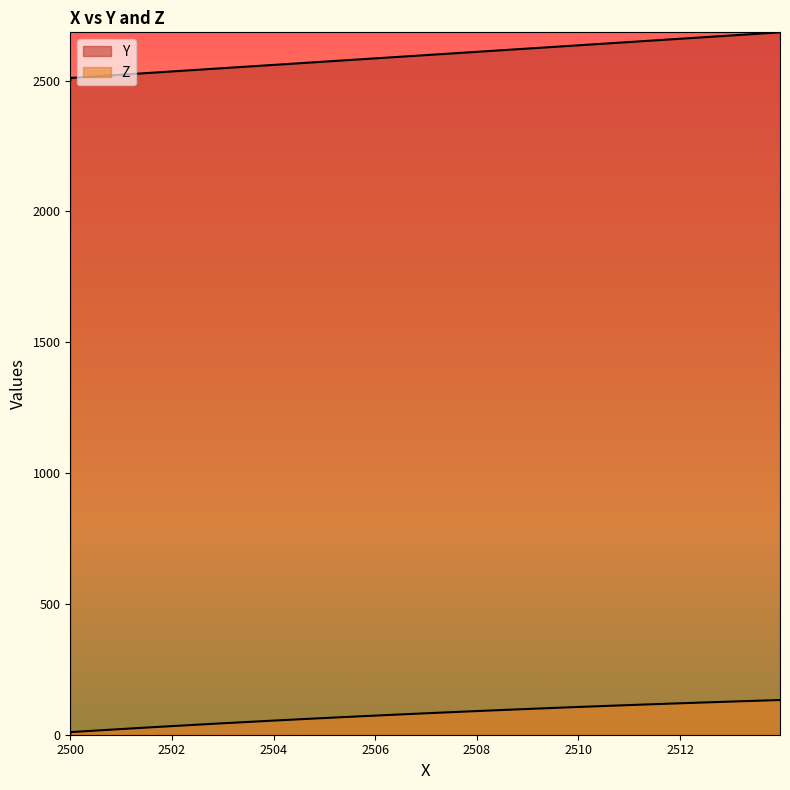

What is the value of the Z point at the 33rd from the left?

120.0